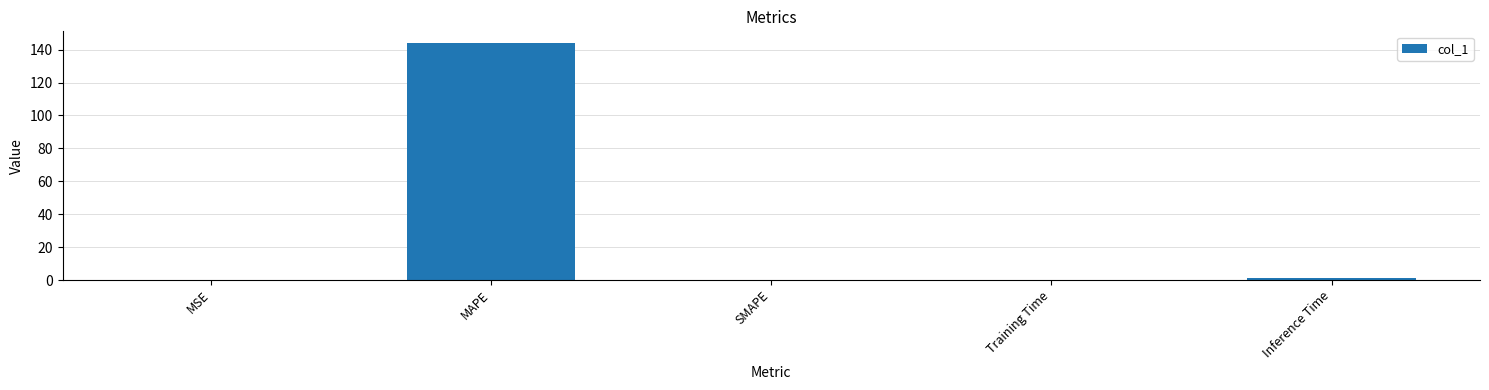

How many data points does each series have?

5